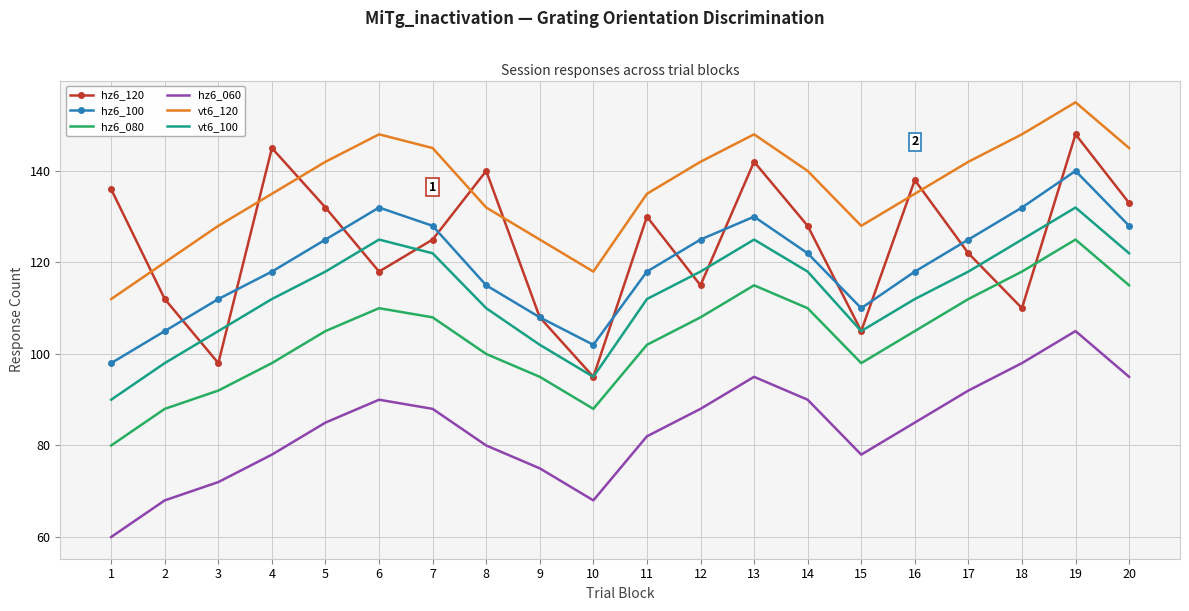

What is the minimum value for hz6_100?

98